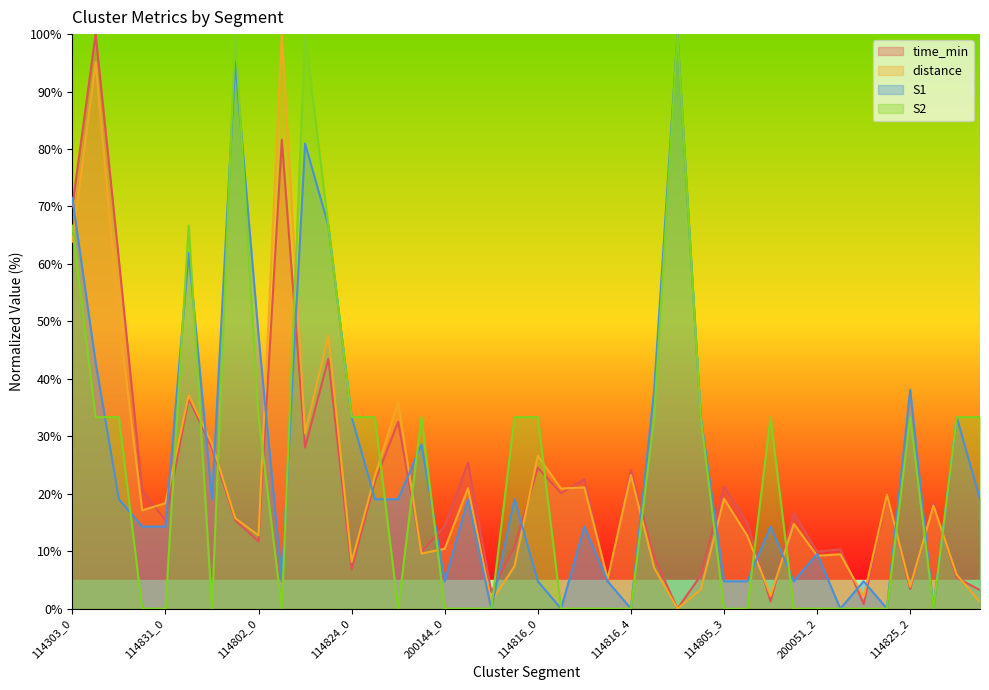

What is the difference between the second highest and minimum values in the S1 series?

95.2